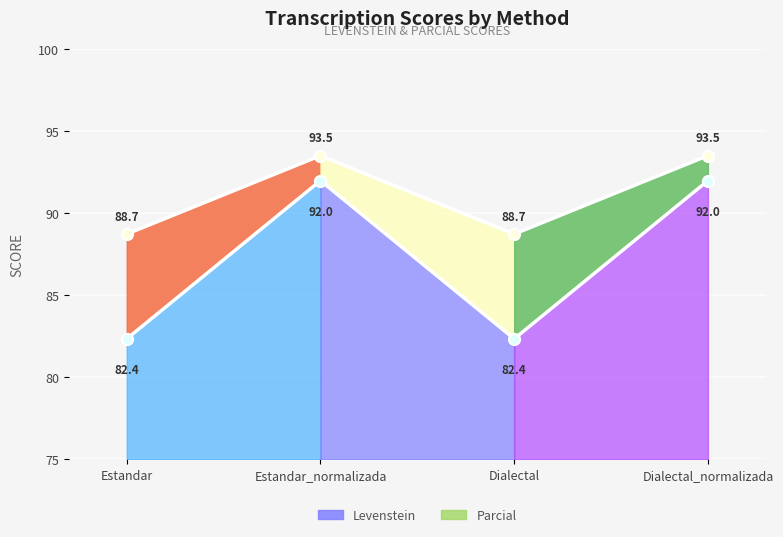

What is the smallest value displayed?

82.4